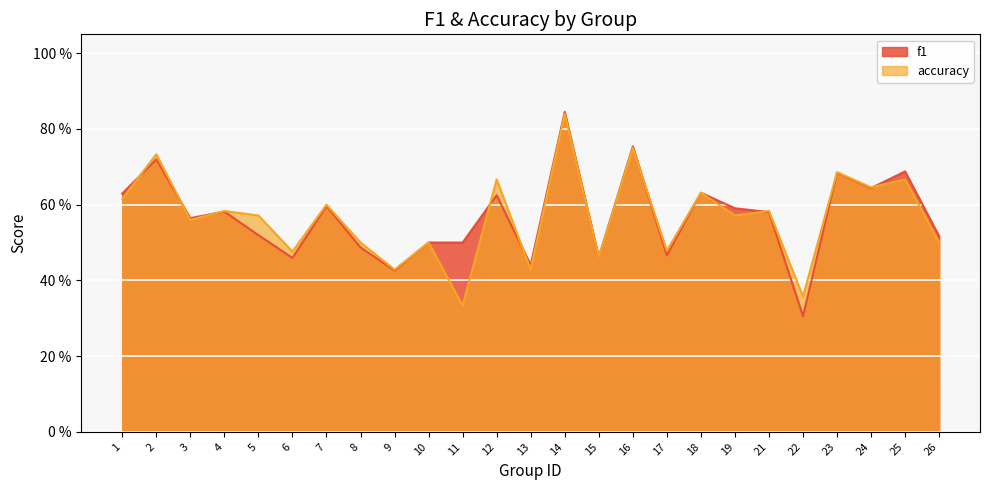

Reading left to right, what are all the values shown in this chart?

f1: 0.6	0.7	0.6	0.6	0.5	0.5	0.6	0.5	0.4	0.5	0.5	0.6	0.4	0.8	0.5	0.8	0.5	0.6	0.6	0.6	0.3	0.7	0.6	0.7	0.5
accuracy: 0.6	0.7	0.6	0.6	0.6	0.5	0.6	0.5	0.4	0.5	0.3	0.7	0.4	0.8	0.5	0.8	0.5	0.6	0.6	0.6	0.4	0.7	0.6	0.7	0.5